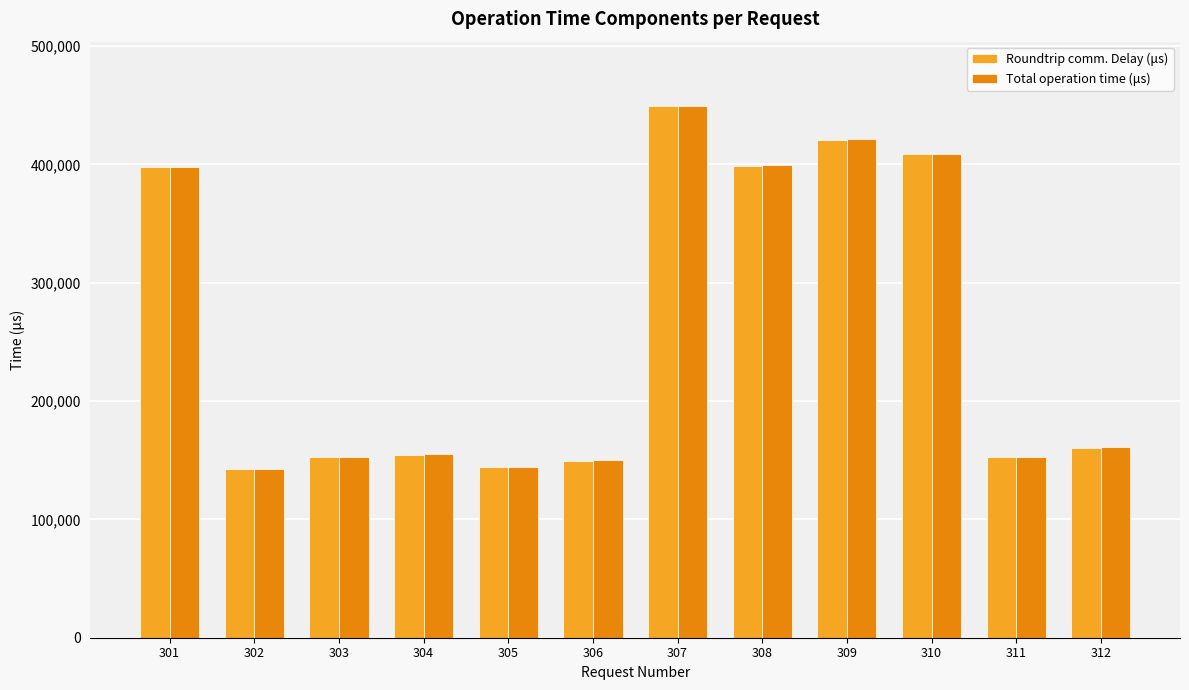

At how many categories does at least one series exceed 218076?

5